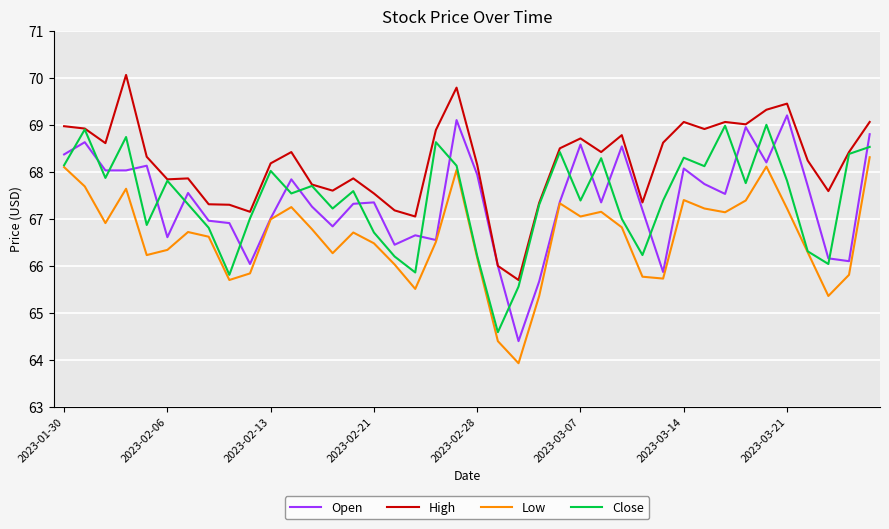

How many times do Close and Open cross each other?

22